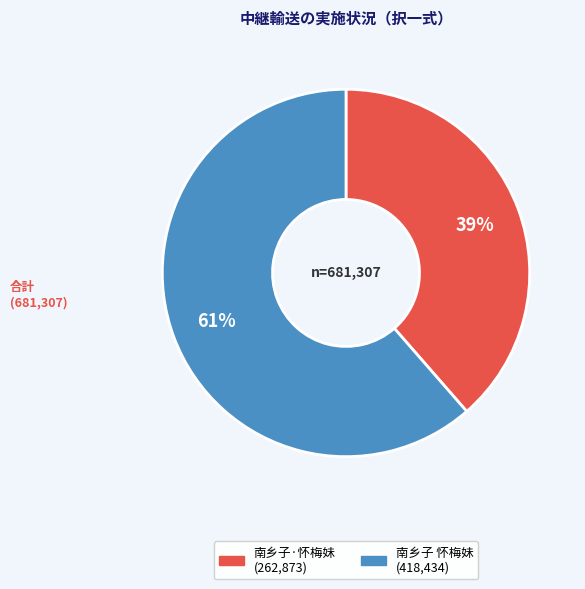

To the nearest percent, what portion does 南乡子·怀梅妹 represent?

39%